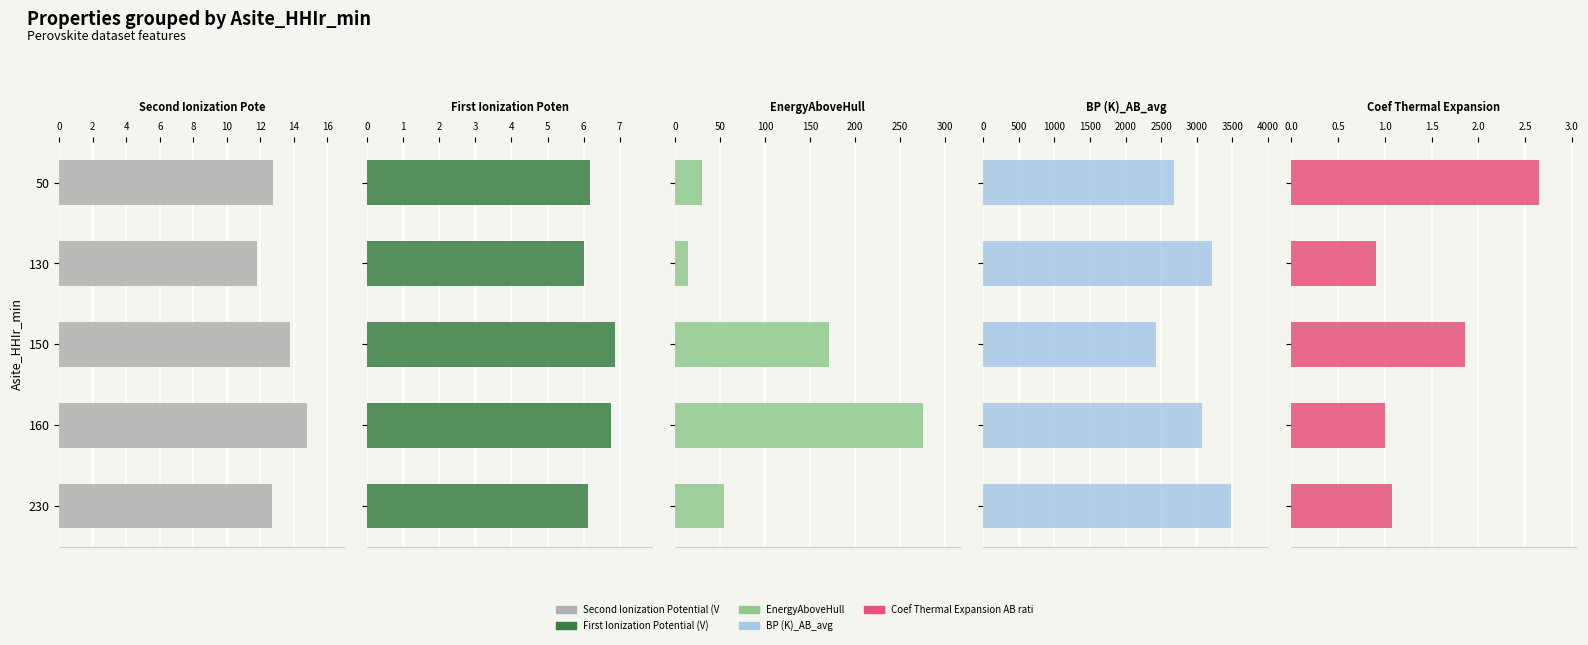

What is the value of the EnergyAboveHull bar at the 4th from the left?

276.3